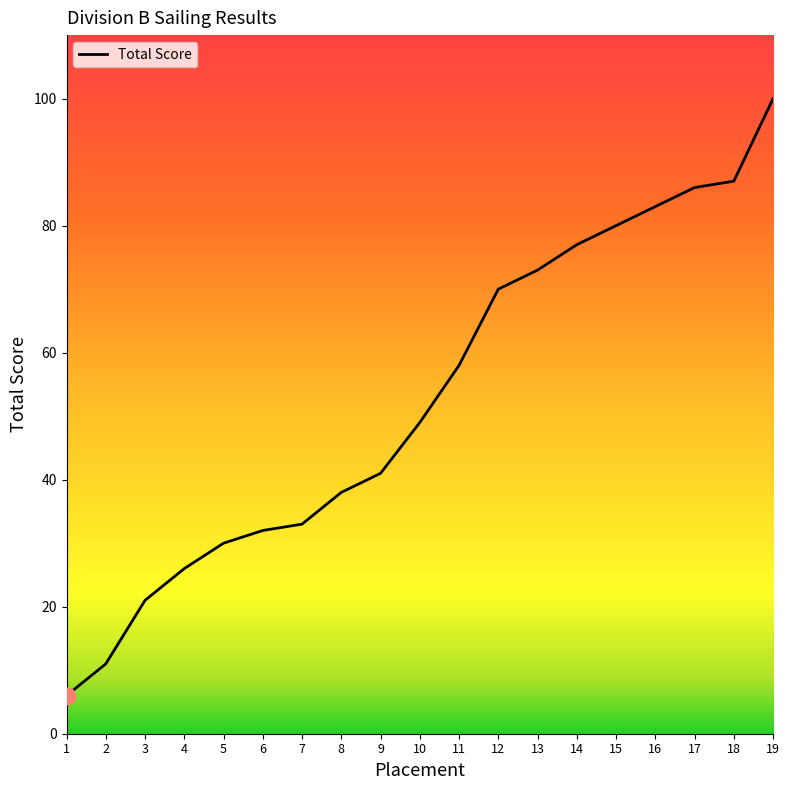

List the labels in order of value, largest first.

19, 18, 17, 16, 15, 14, 13, 12, 11, 10, 9, 8, 7, 6, 5, 4, 3, 2, 1